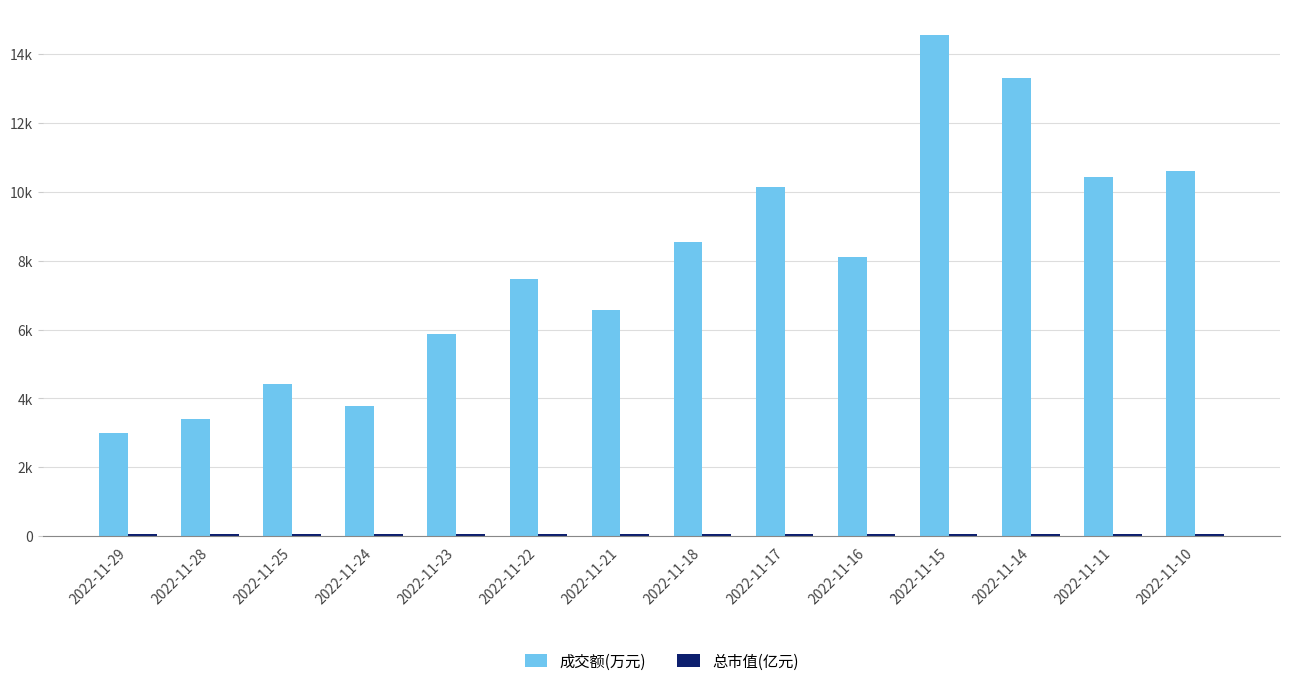

Are the bars horizontal?

No